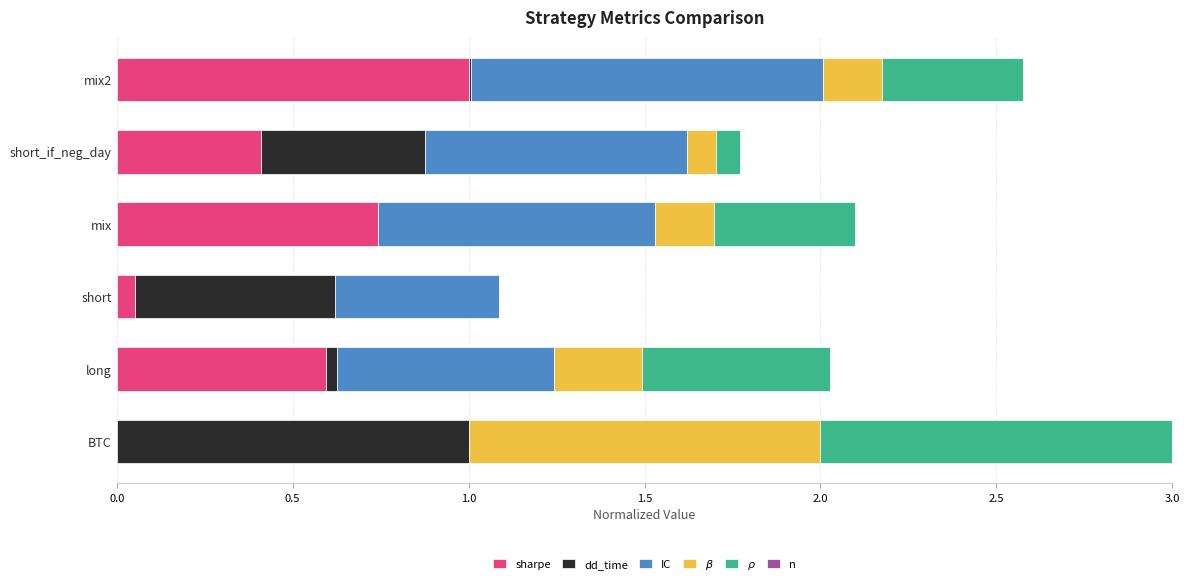

At which label does sharpe reach its peak?

mix2